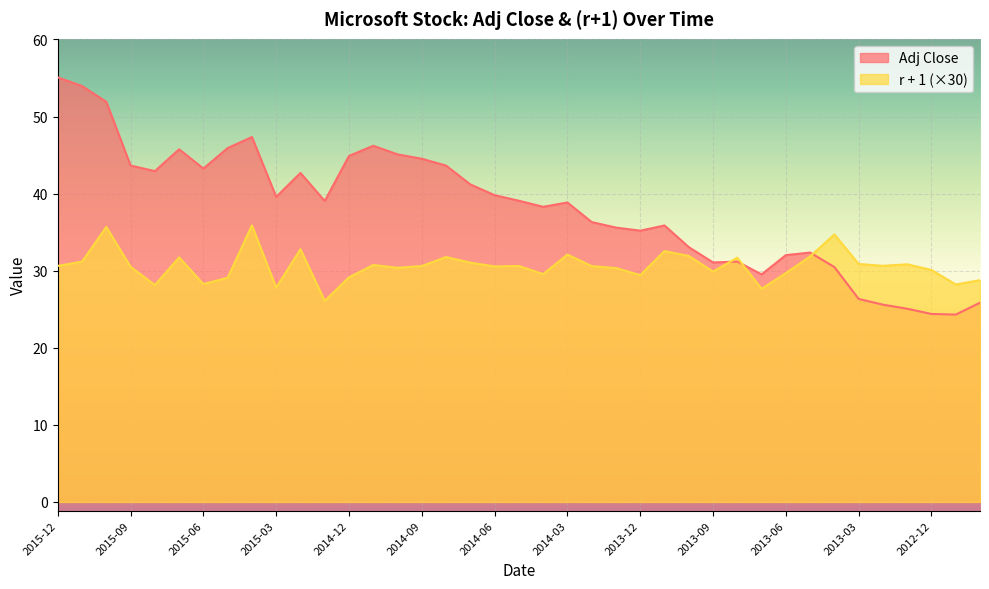

Which category has the highest value across all series?

2015-12